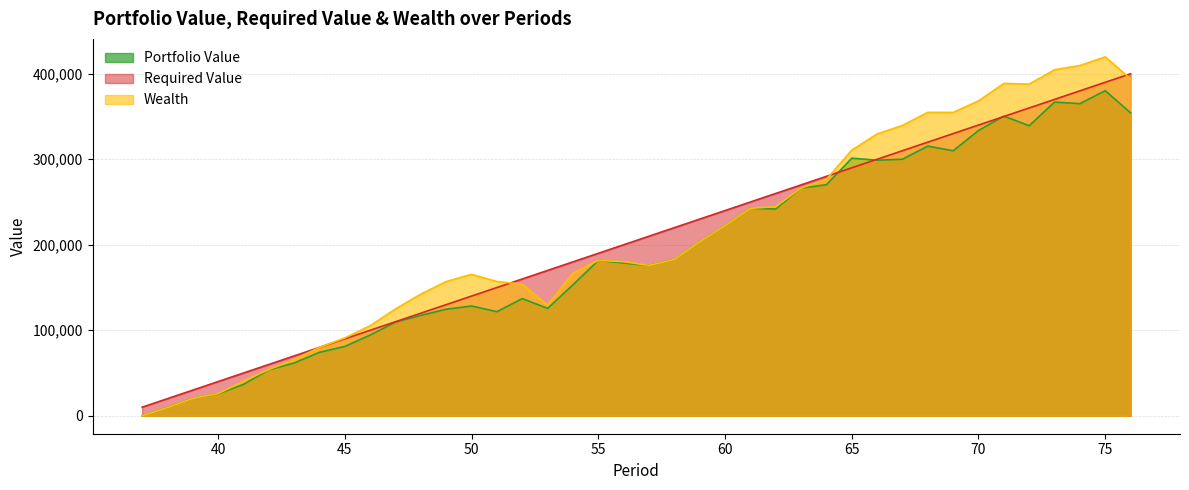

What is the difference between the maximum and minimum values in the Required Value series?

390000.0